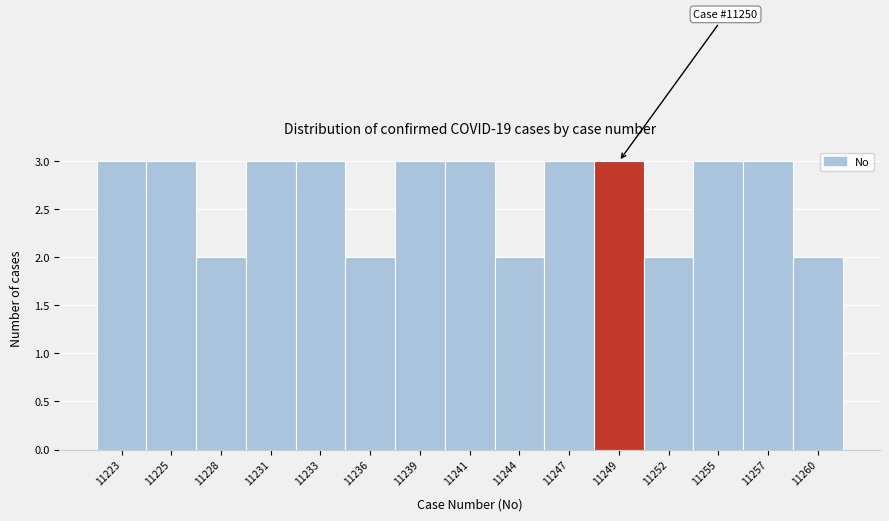

Reading left to right, extract all data points from this chart.

3	3	2	3	3	2	3	3	2	3	3	2	3	3	2